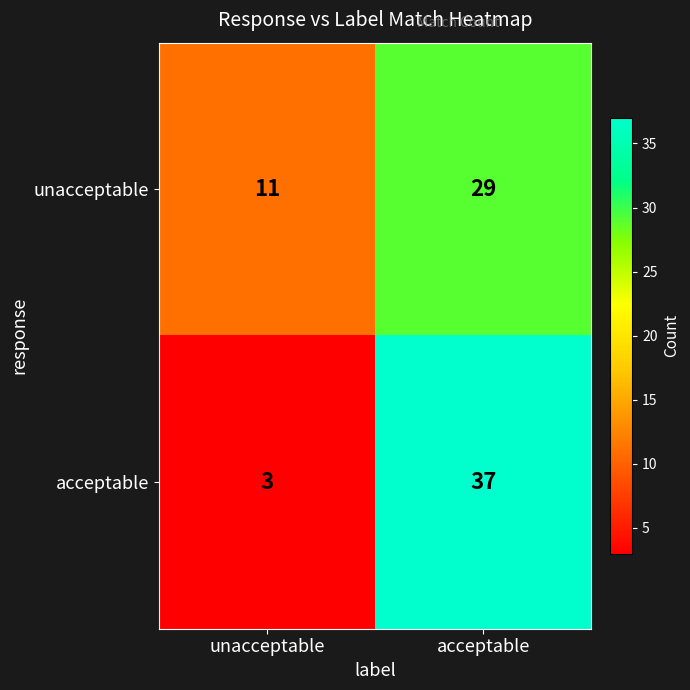

What is the difference between the maximum and minimum values in the unacceptable series?

18